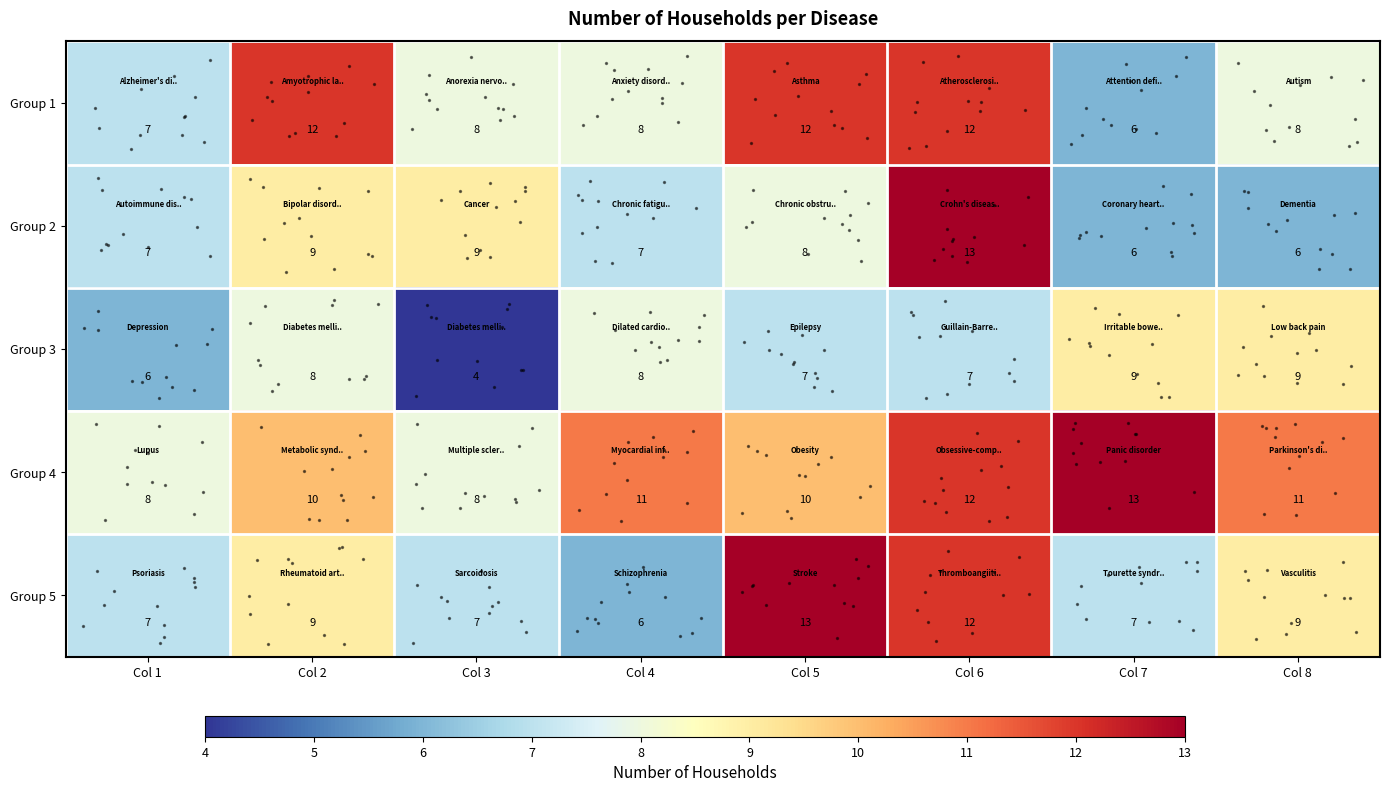

Count the Group 4 values in the range 10 to 12.

5